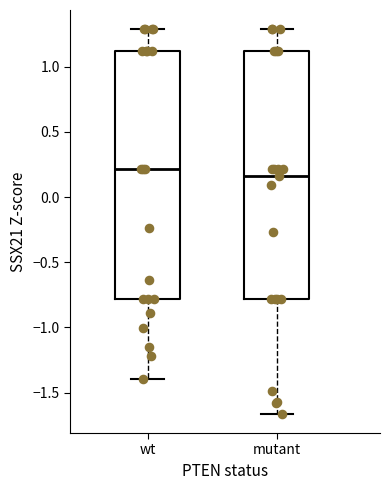

Which box has the lowest median line?

mutant